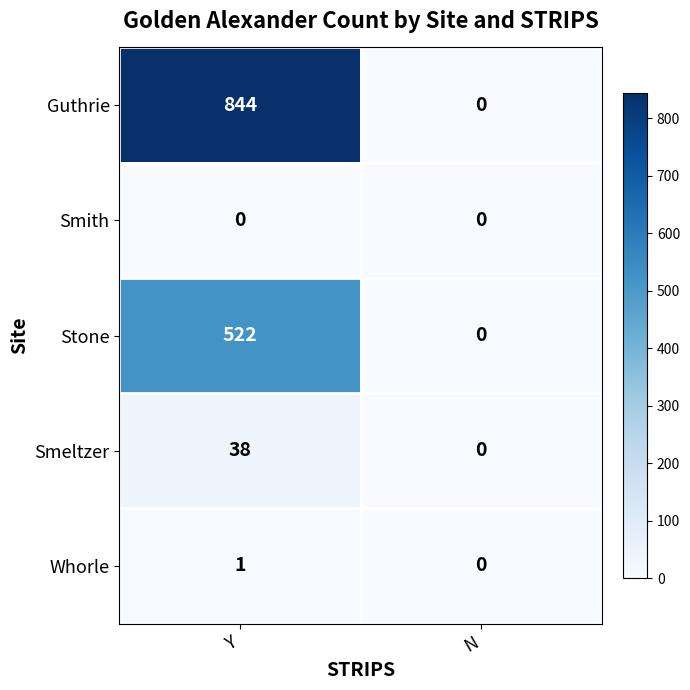

Reading left to right, extract all data points from this chart.

Guthrie: Y=844	N=0
Smith: Y=0	N=0
Stone: Y=522	N=0
Smeltzer: Y=38	N=0
Whorle: Y=1	N=0